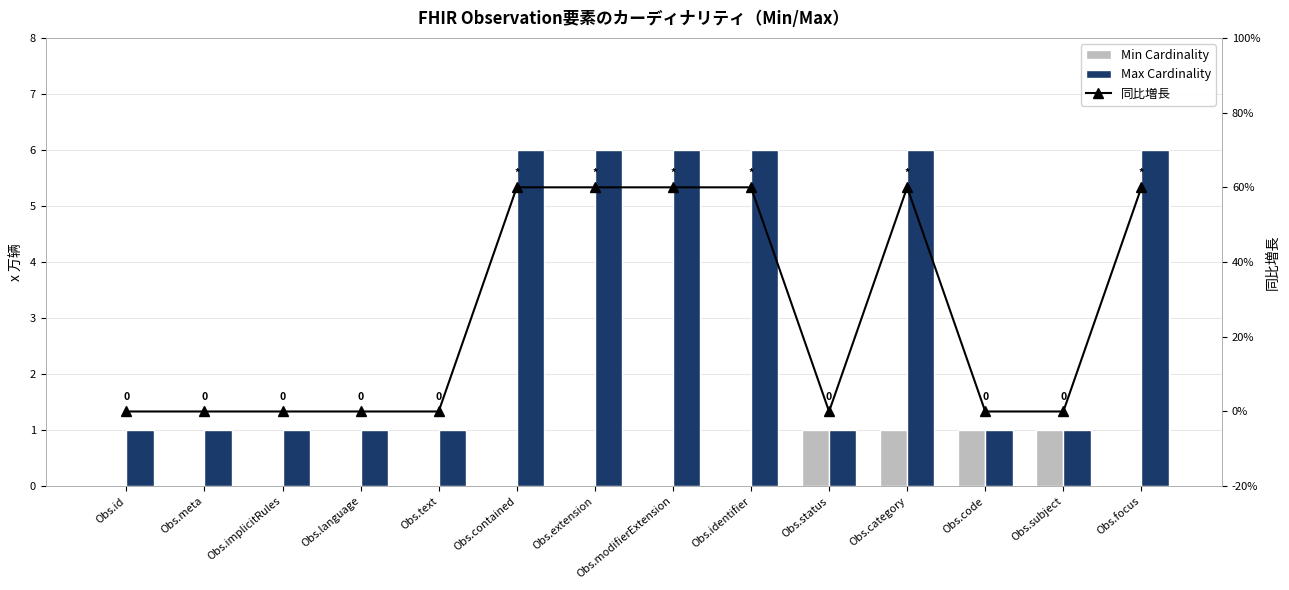

What is the total value across all series at Obs.subject?

2